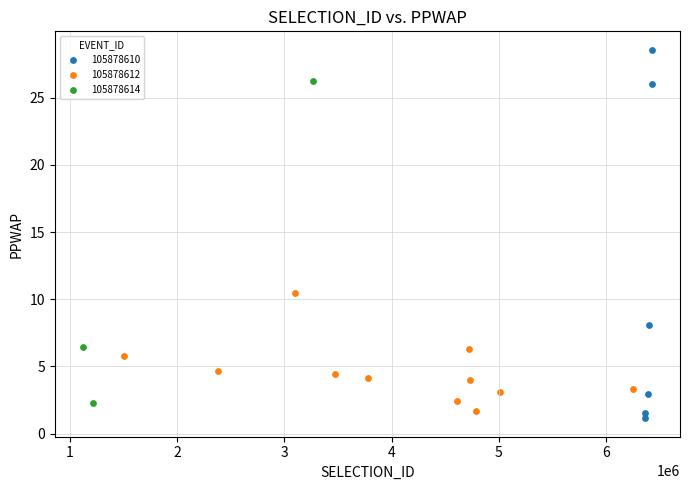

Which series reaches the maximum Y coordinate?

105878610